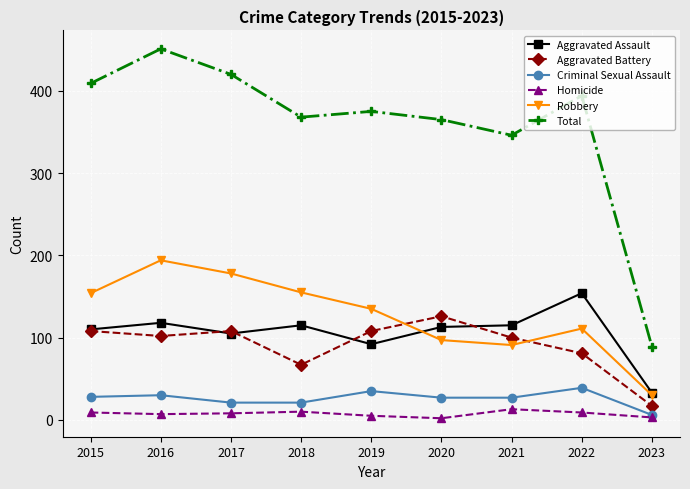

What is the value of the Homicide point at the 5th from the left?

5